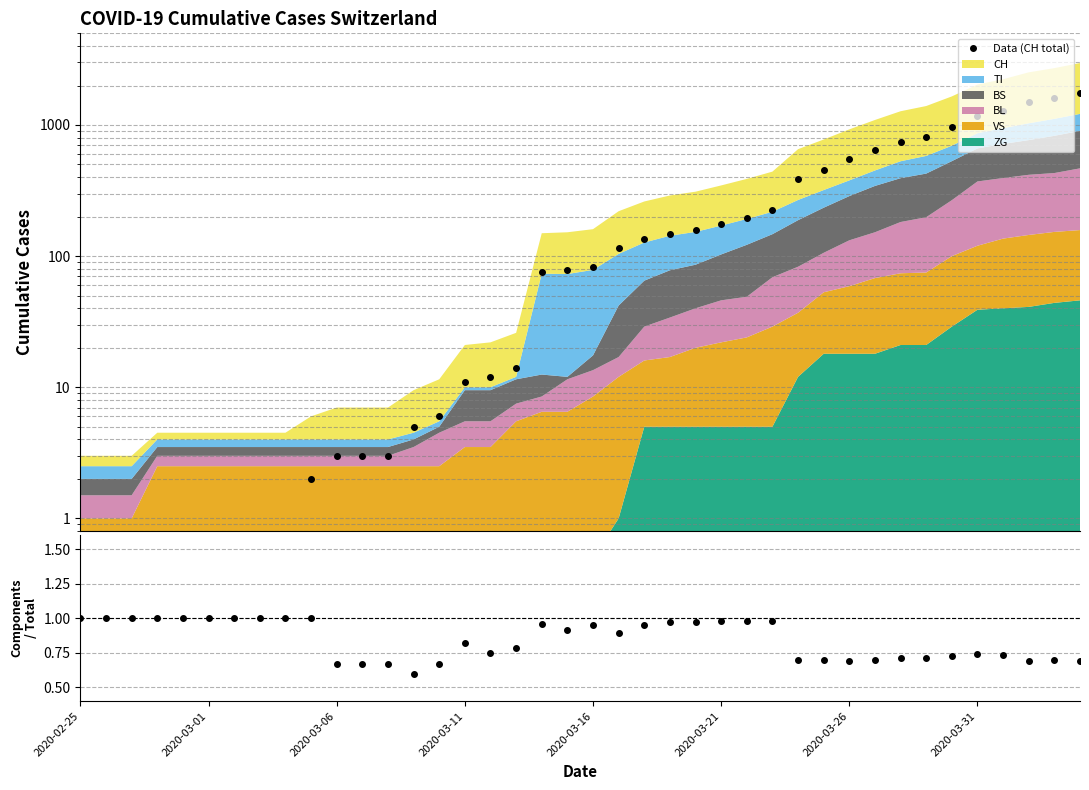

Which series has the widest spread of values?

Data (CH total)